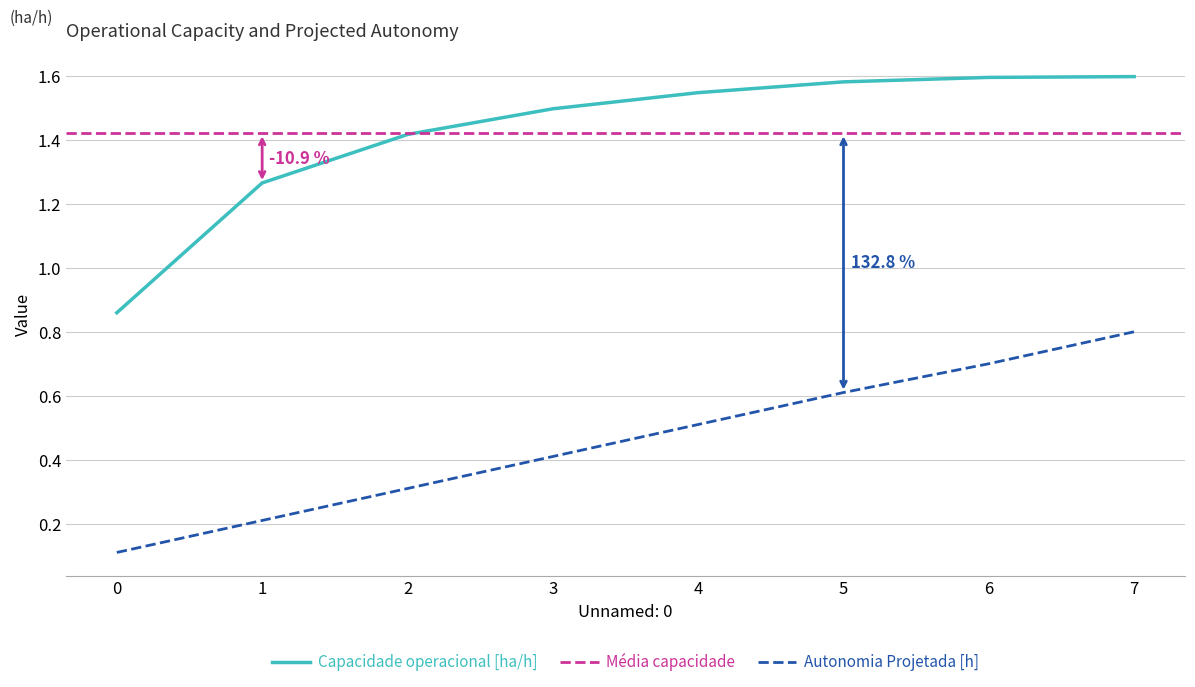

At which category is the sum across all series the highest?

7